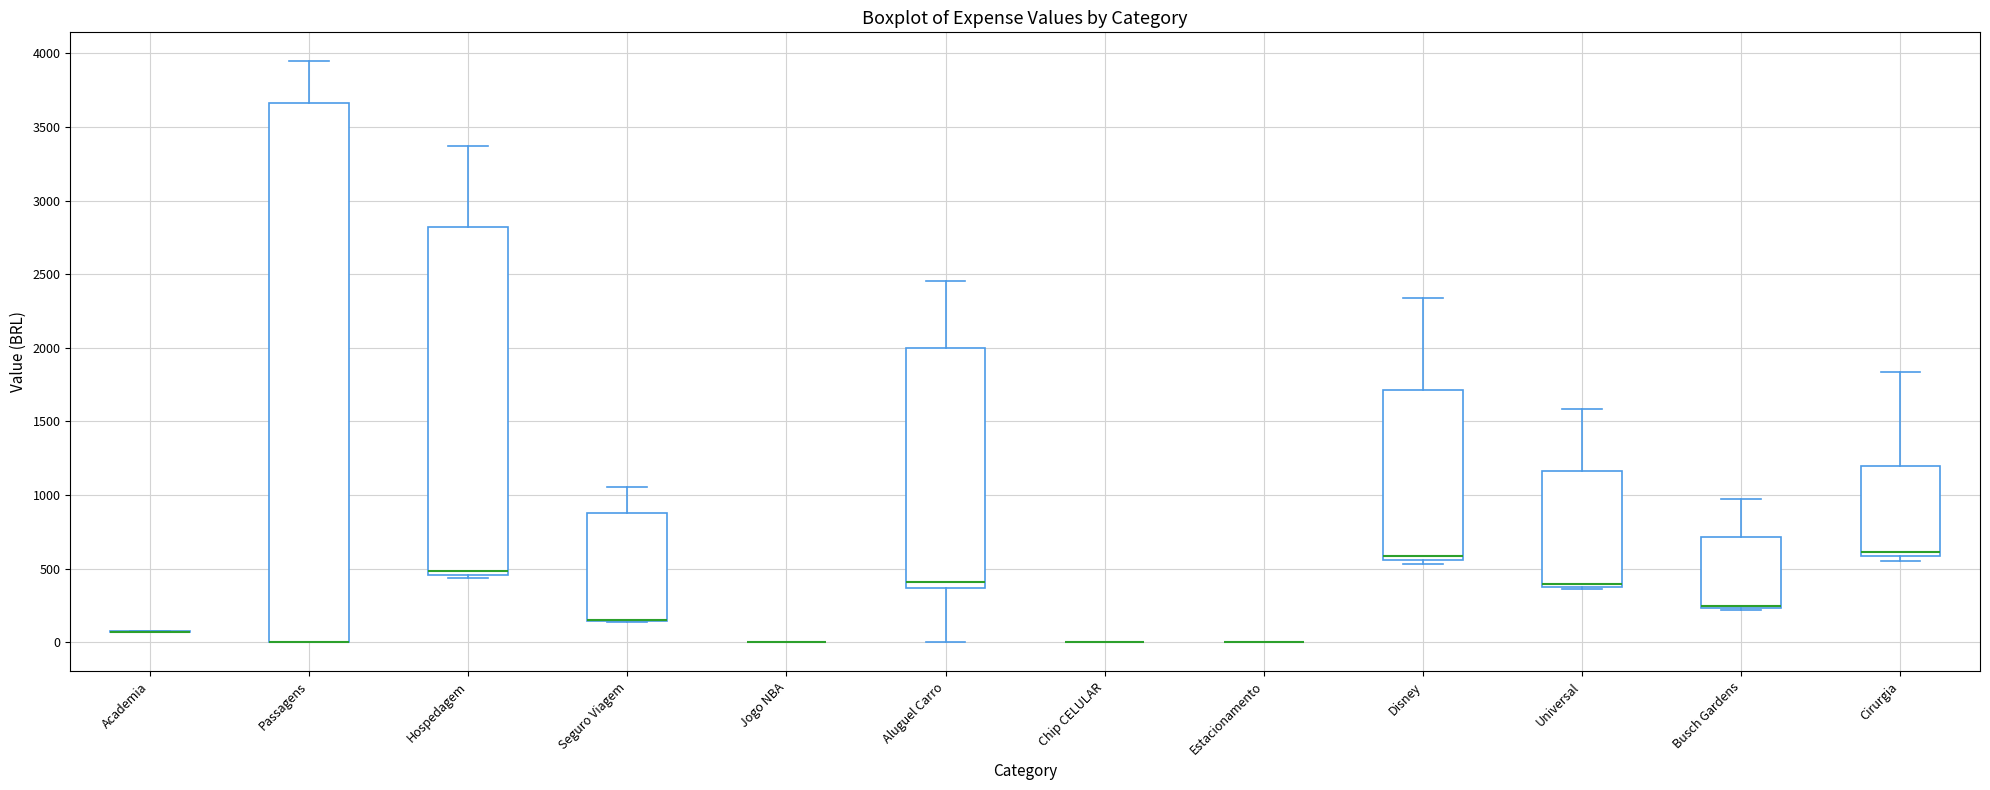

Reading left to right, read every box against the y-axis: the position of its median line, the range the box covers, and the ends of its whiskers. The values are not printed on the chart, so give them approximately, as read against the axis.

Academia: box collapsed to a line at 50, whiskers 50 to 50
Passagens: median 0 (drawn on the box's lower edge), box 0 to 3650, whiskers 0 to 3950
Hospedagem: median 500, box 450 to 2800, whiskers 450 (just below the box's lower edge) to 3350
Seguro Viagem: median 150 (drawn on the box's lower edge), box 150 to 900, whiskers 150 to 1050
Jogo NBA: box collapsed to a line at 0, whiskers 0 to 0
Aluguel Carro: median 400, box 350 to 2000, whiskers 0 to 2450
Chip CELULAR: box collapsed to a line at 0, whiskers 0 to 0
Estacionamento: box collapsed to a line at 0, whiskers 0 to 0
Disney: median 600, box 550 to 1700, whiskers 550 (just below the box's lower edge) to 2350
Universal: median 400 (just above the box's lower edge), box 400 to 1150, whiskers 350 to 1600
Busch Gardens: median 250 (drawn on the box's lower edge), box 250 to 700, whiskers 200 to 1000
Cirurgia: median 600 (just above the box's lower edge), box 600 to 1200, whiskers 550 to 1850